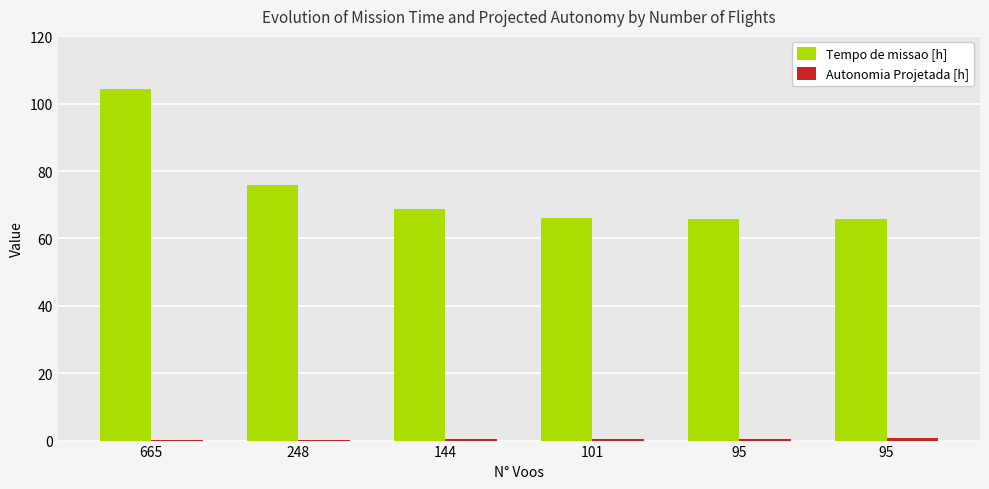

How many groups of bars are there?

6